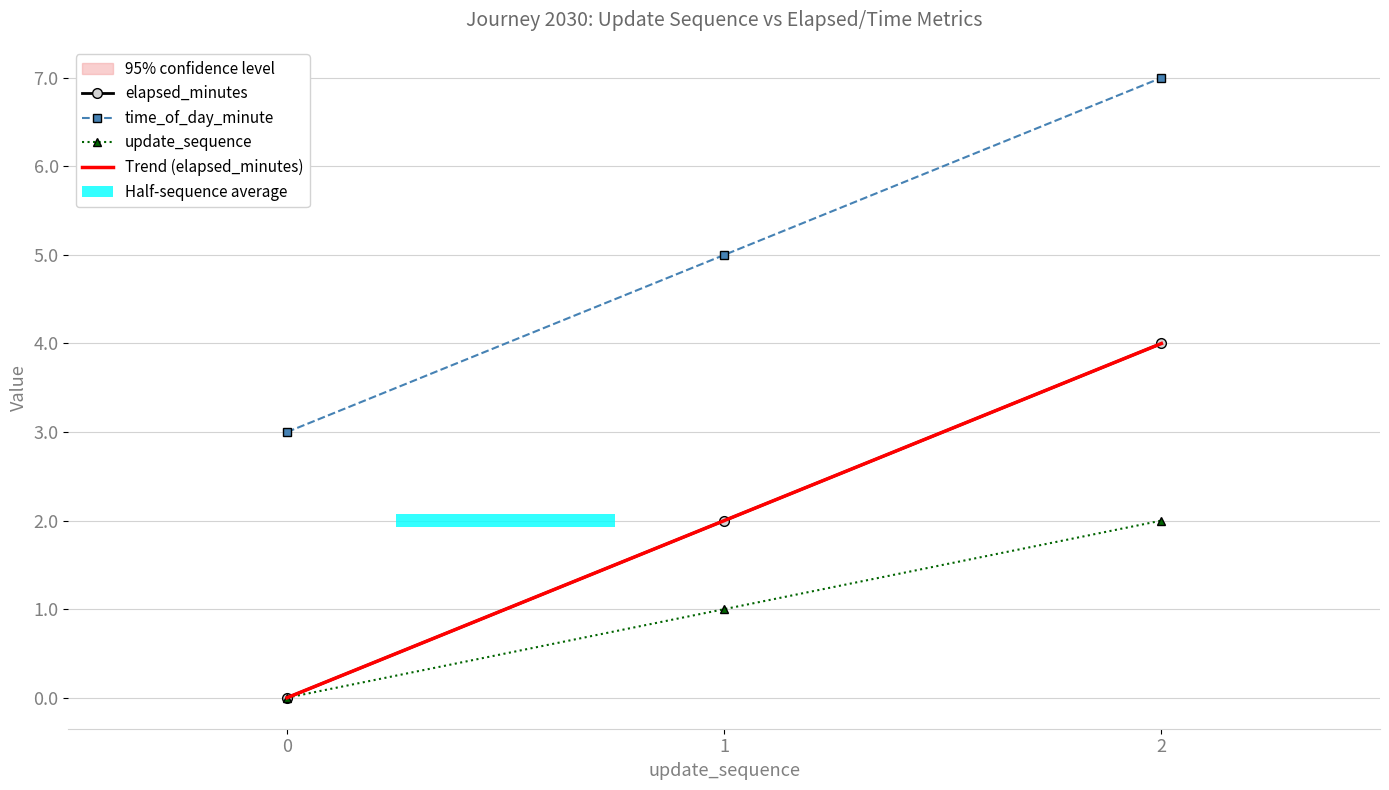

At which category does the chart reach its peak across all series?

2